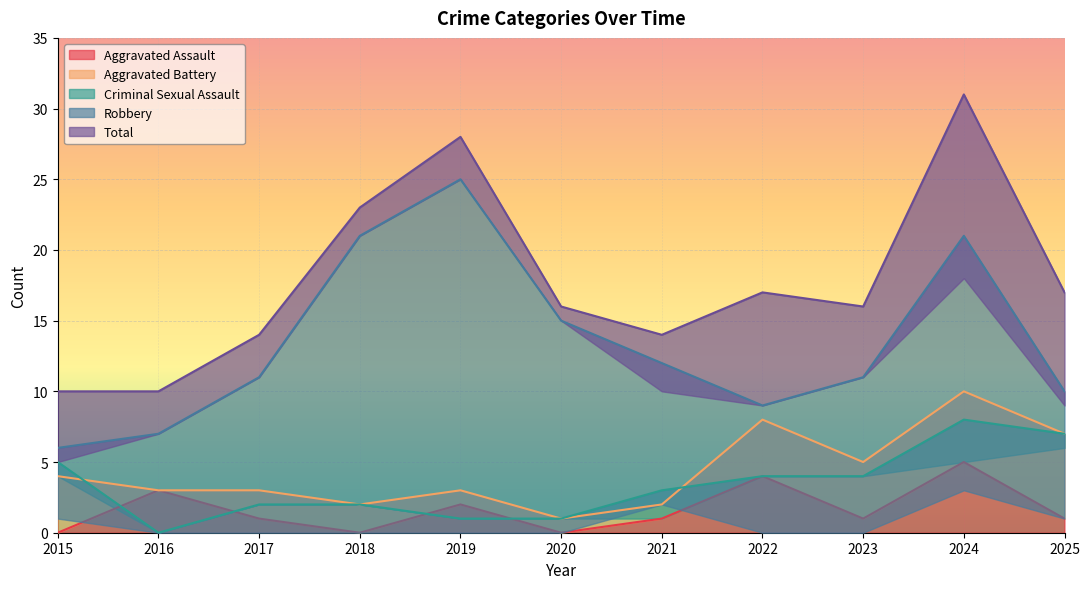

At which category does Robbery reach its first local peak?

2019